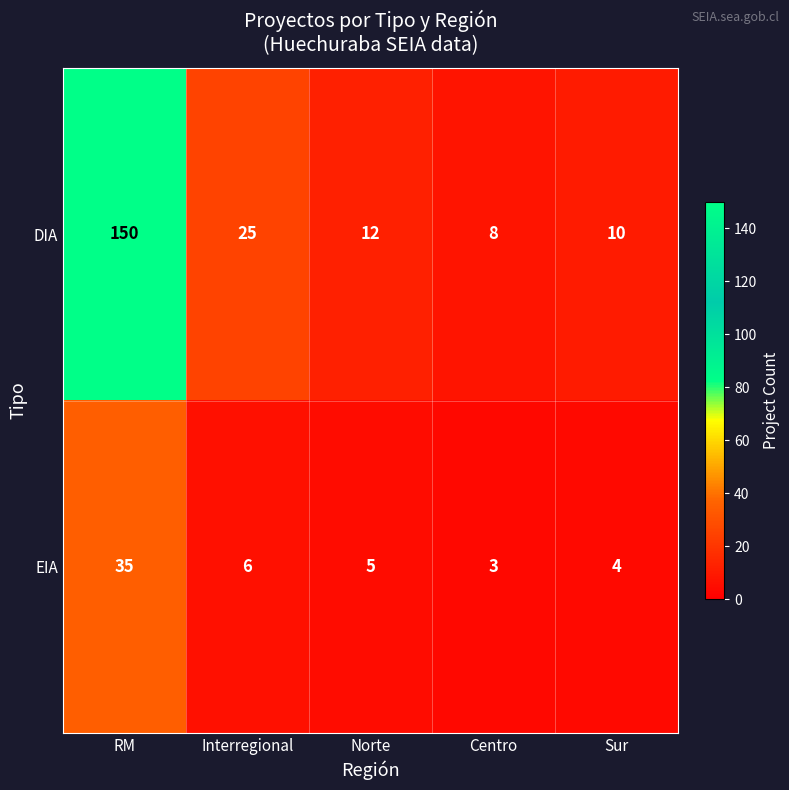

Between RM and Interregional, which series saw the biggest shift?

DIA